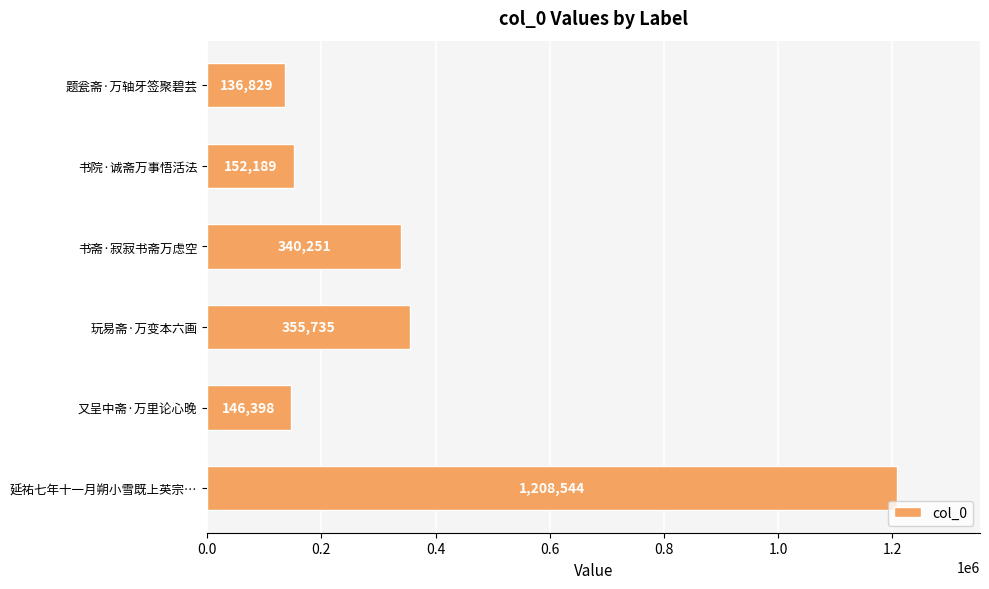

What position from the top is 玩易斋·万变本六画?

4